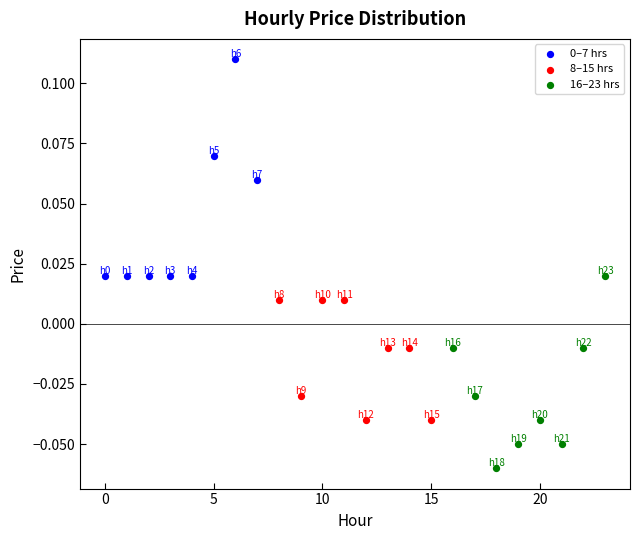

Which series reaches the minimum Y coordinate?

16–23 hrs